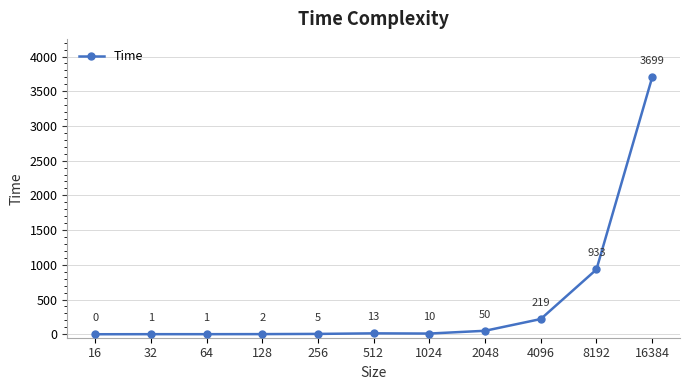

Does the chart display data point markers on the line(s)?

Yes